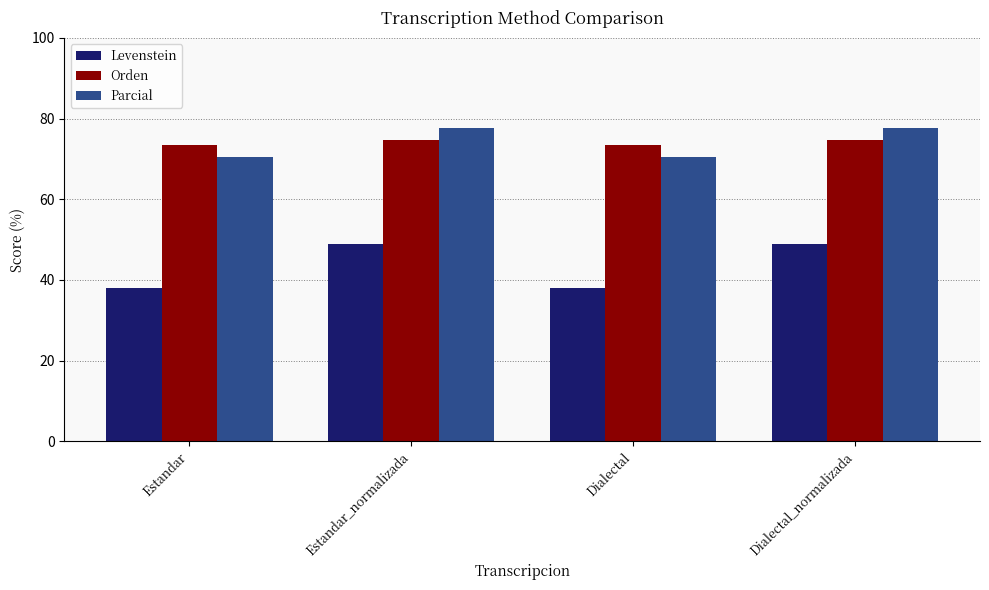

Read the Parcial value at Estandar.

70.4